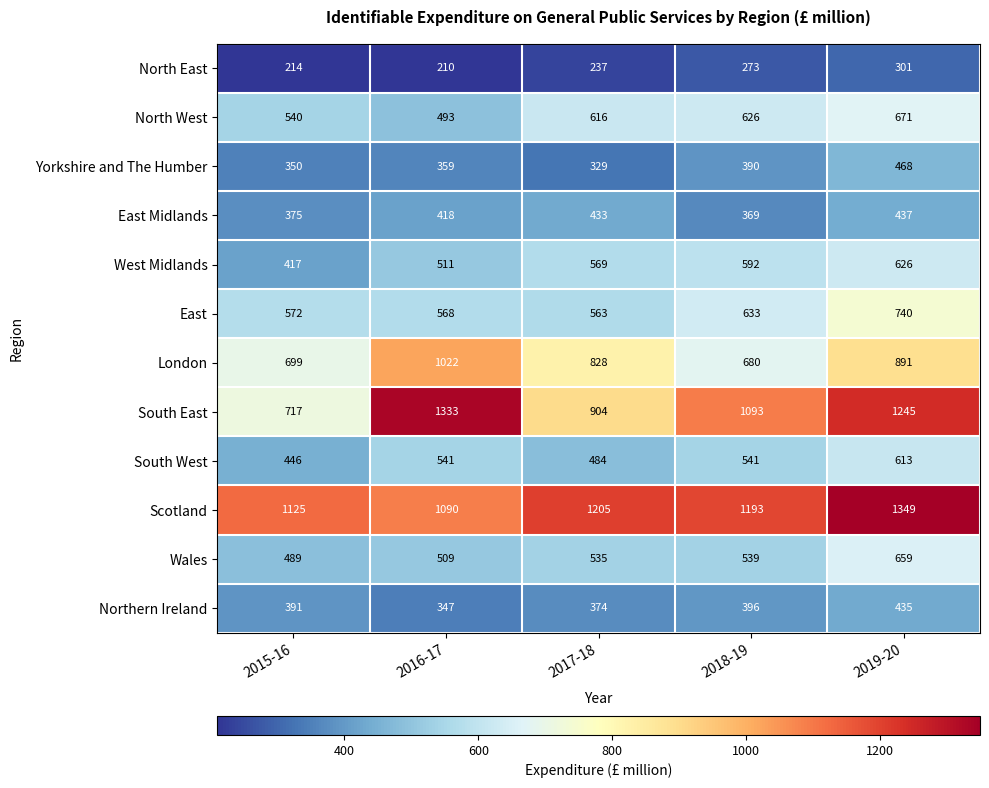

How many series are shown in this chart?

12